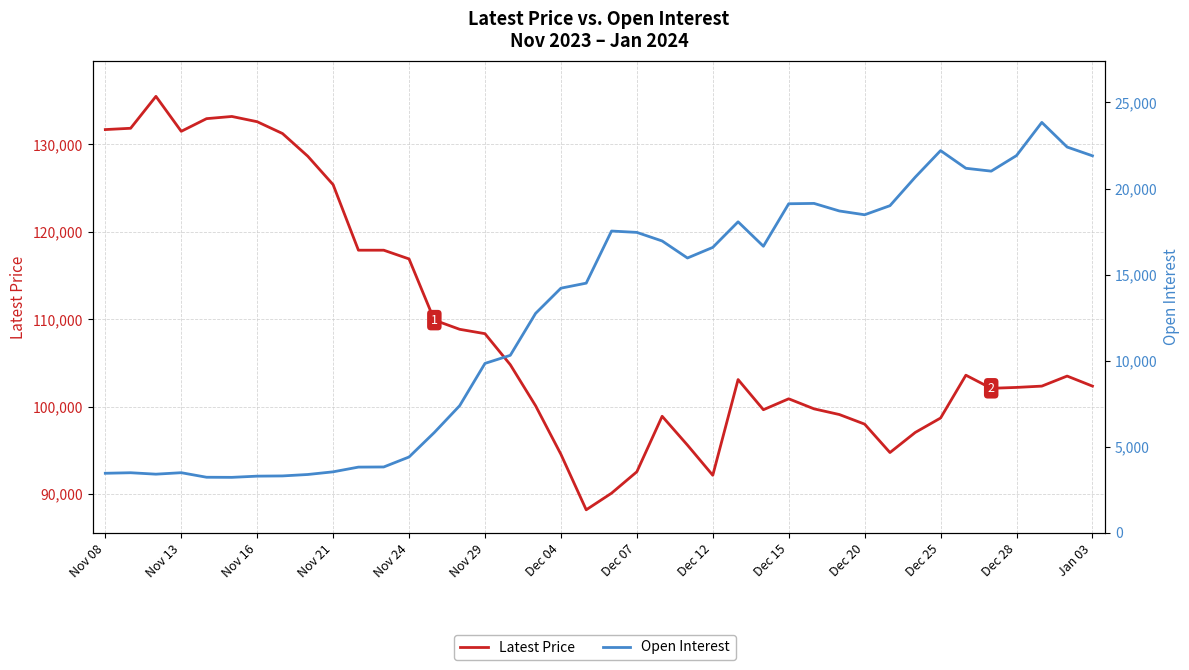

What is the approximate value of Latest Price at Nov 08, to the nearest 50?

131700